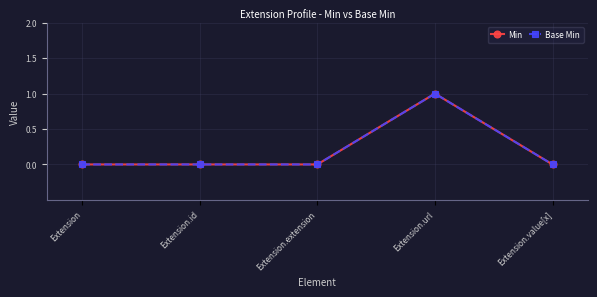

Is this an area chart (filled region under the line)?

No